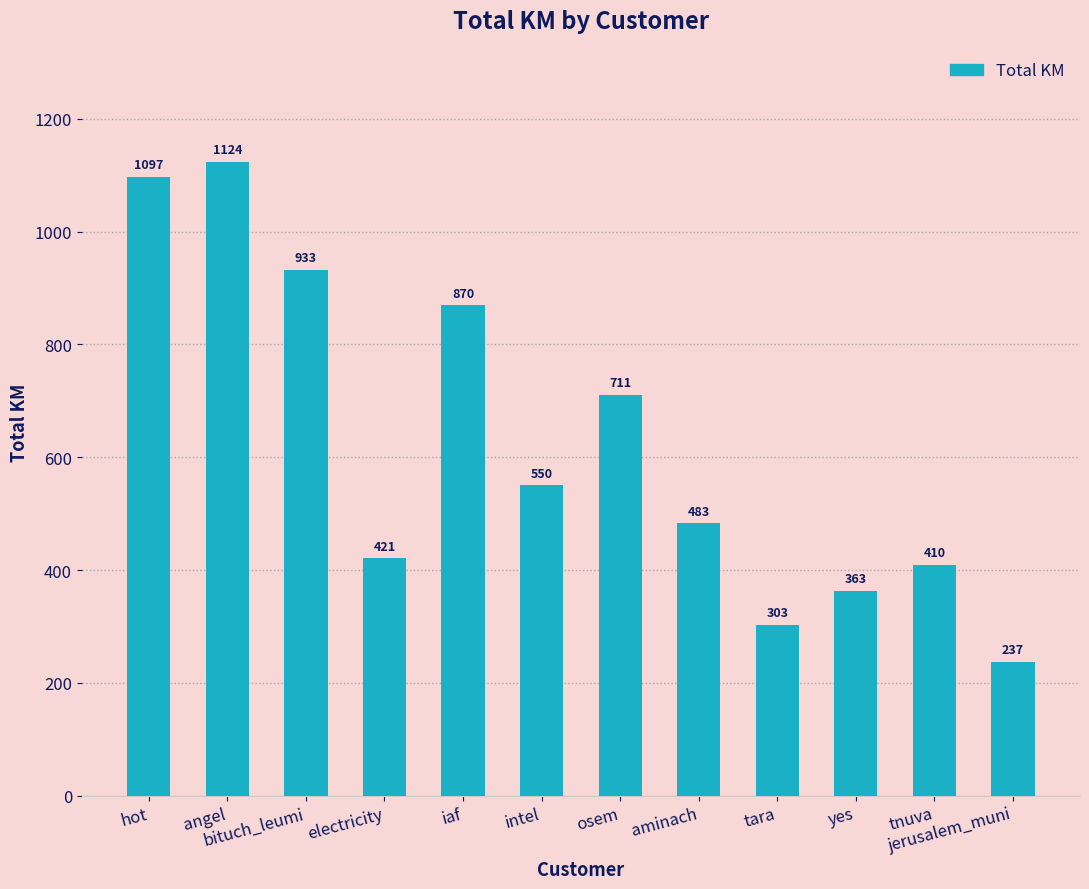

Count the number of categories in the chart.

12